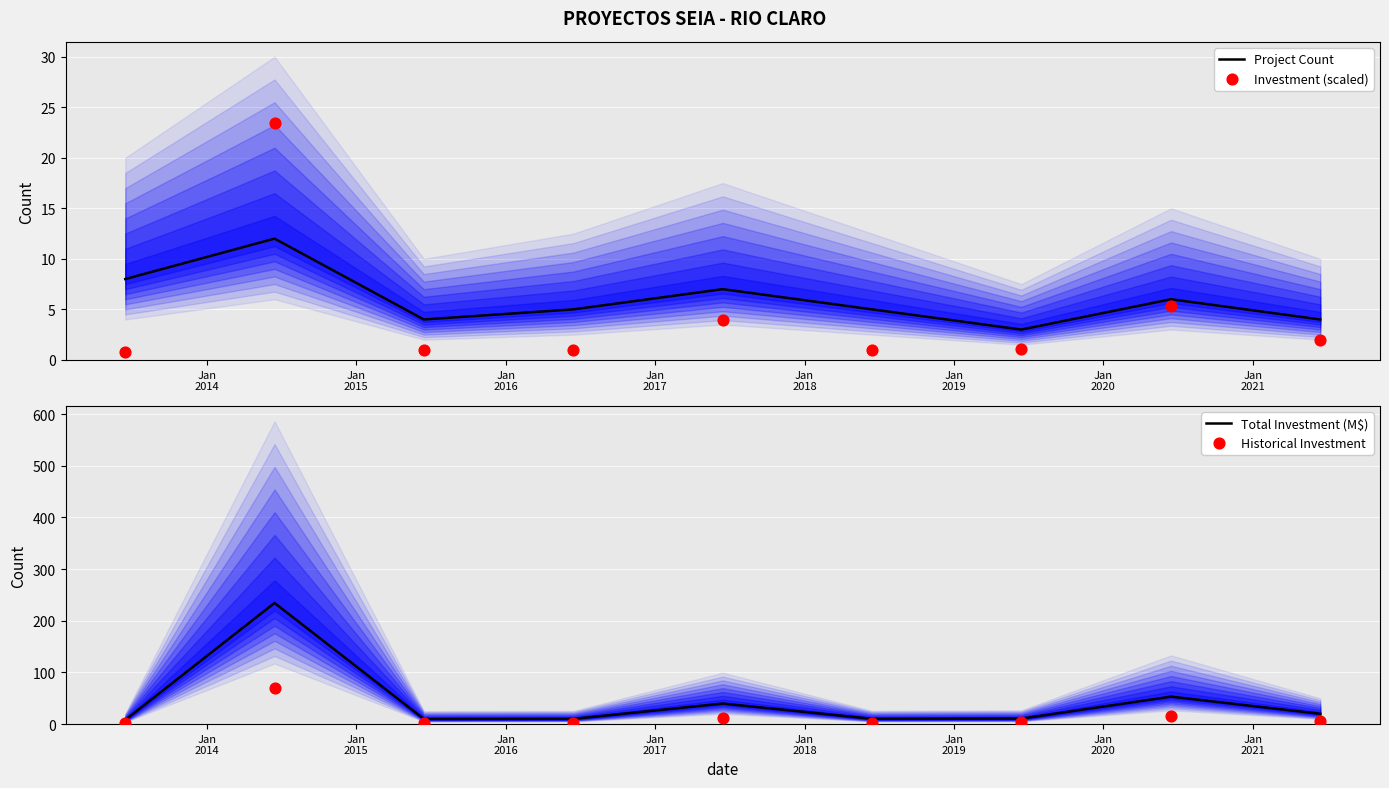

Which series has the largest Y range (max minus min)?

Total Investment (M$)